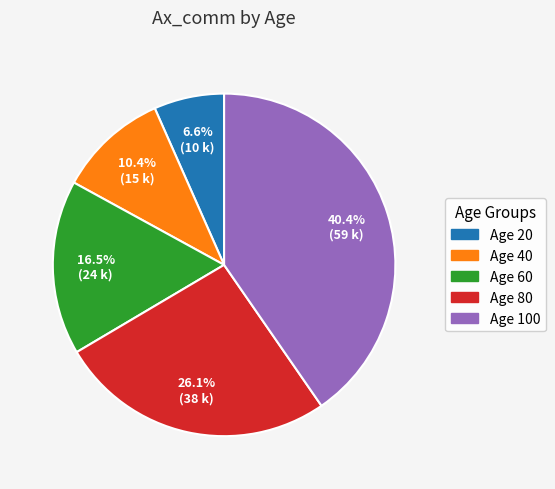

Is there any slice that represents more than half of the pie?

No